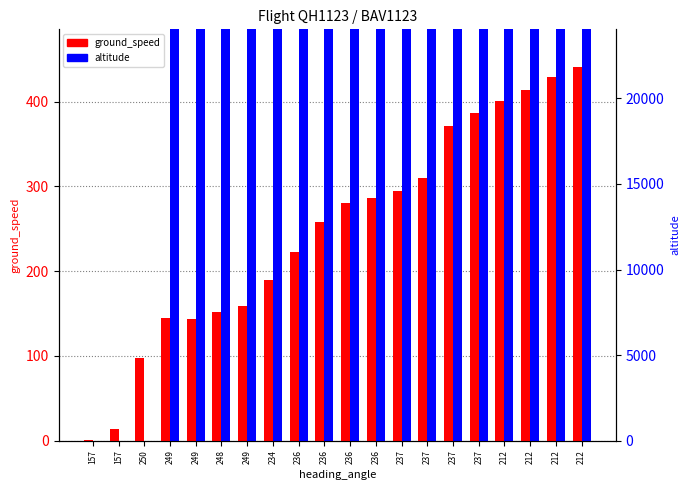

At which category does the chart reach its peak across all series?

212